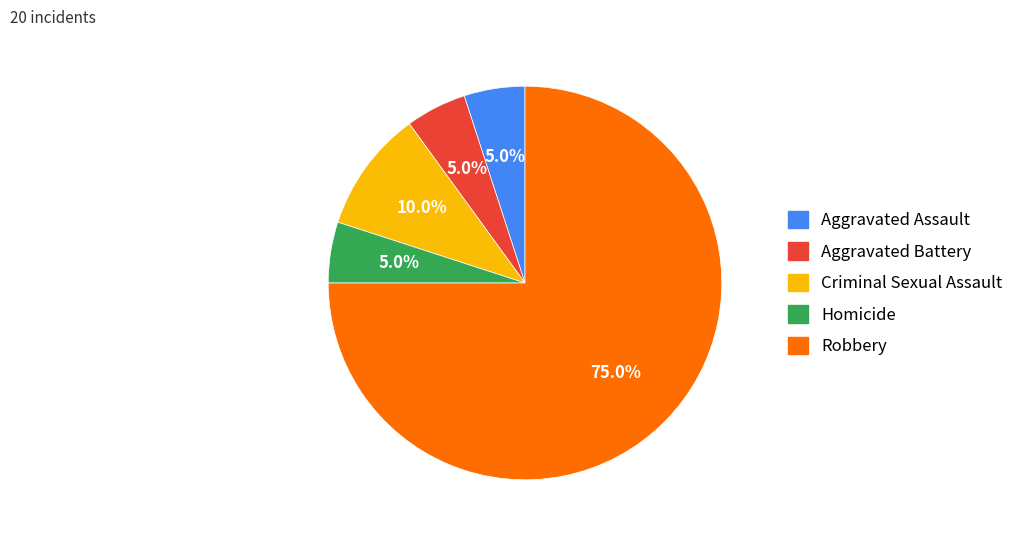

How many slices are in this pie chart?

5